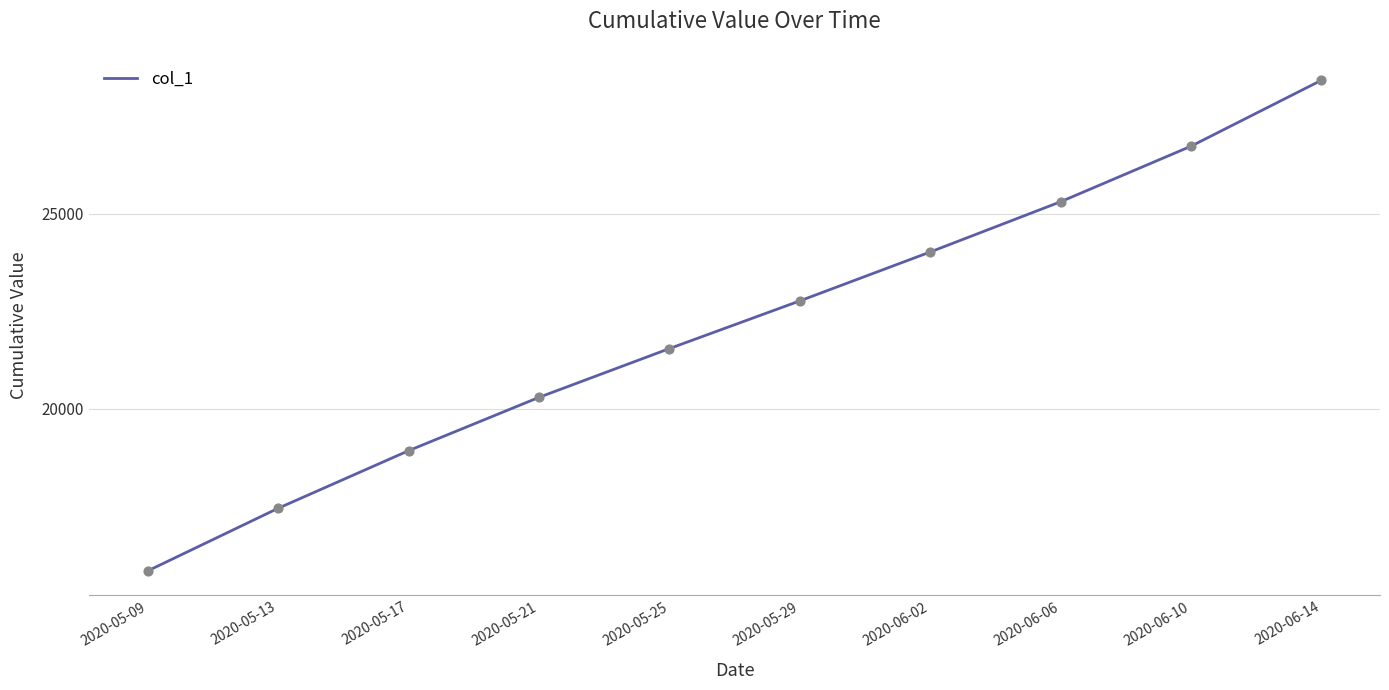

What is the change in value from 2020-05-29 to 2020-06-14?

+5661.0